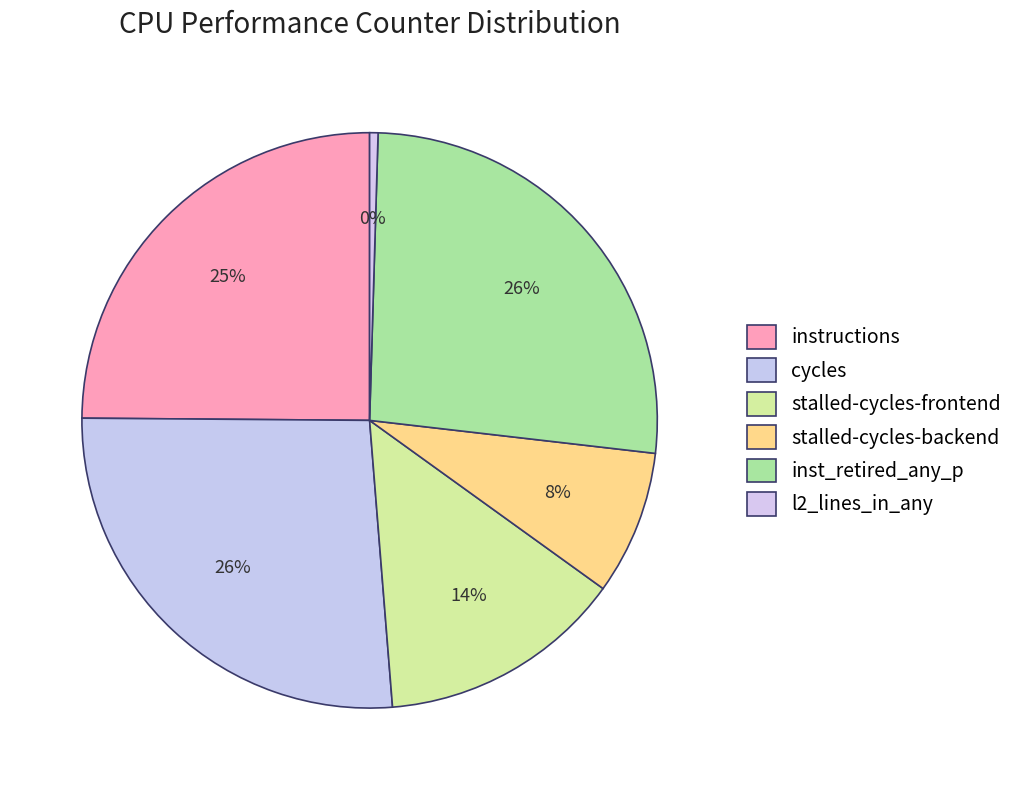

To the nearest percent, what portion does stalled-cycles-backend represent?

8%